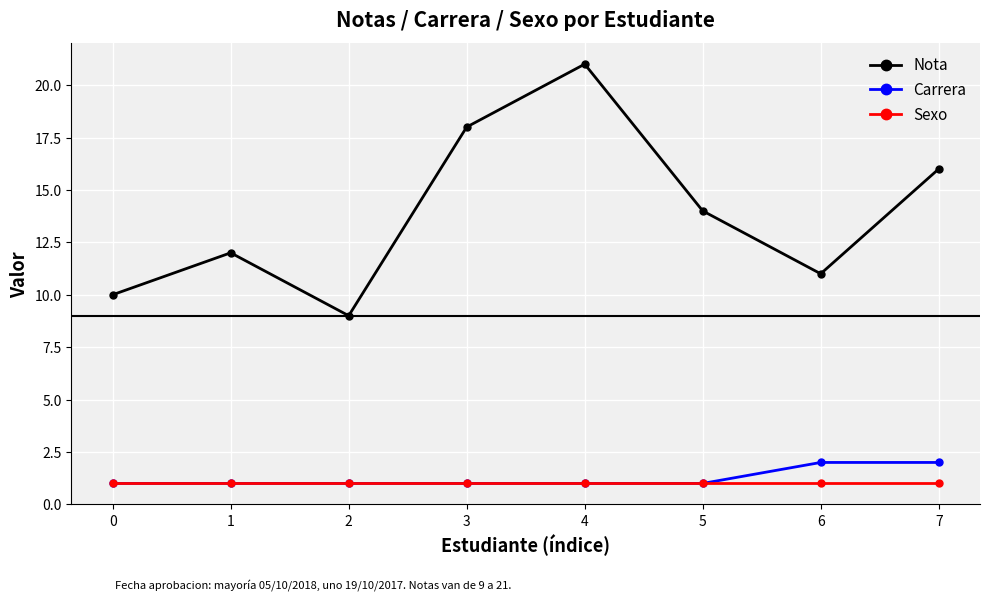

What are all the series names shown in the legend?

Nota, Carrera, Sexo